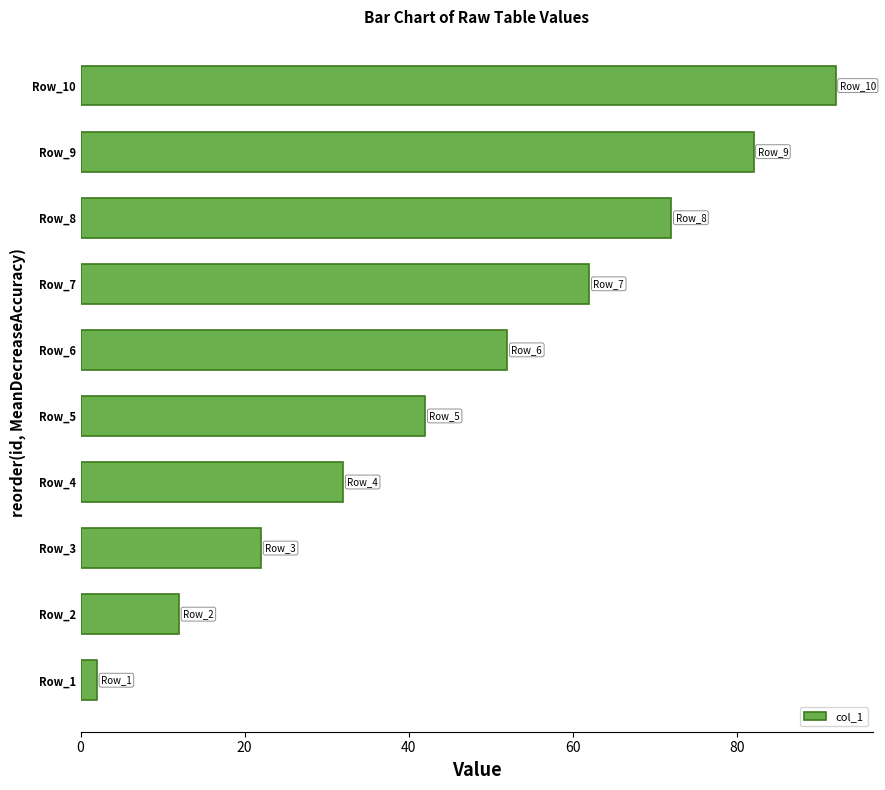

True or false: the data shows 15 at Row_7.

False